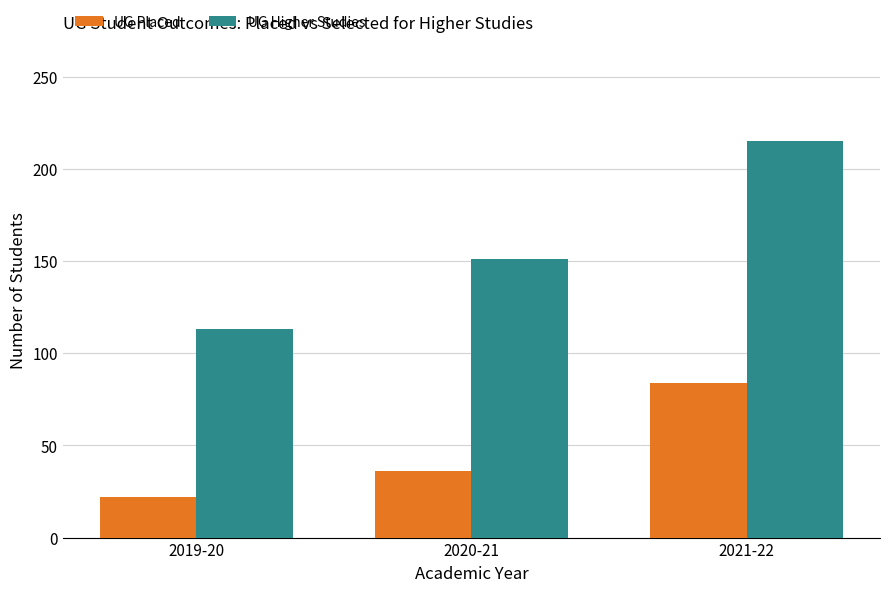

What position from the left is 2019-20?

1